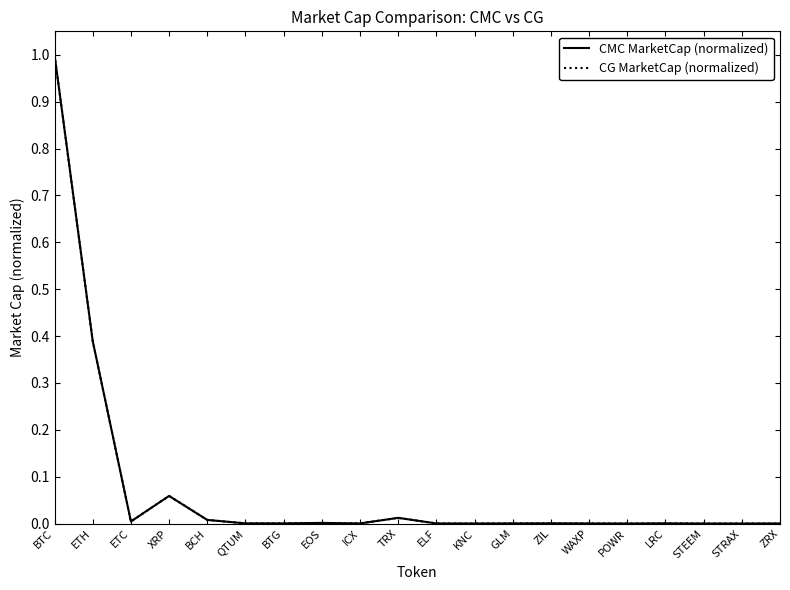

Is this an area chart (filled region under the line)?

No